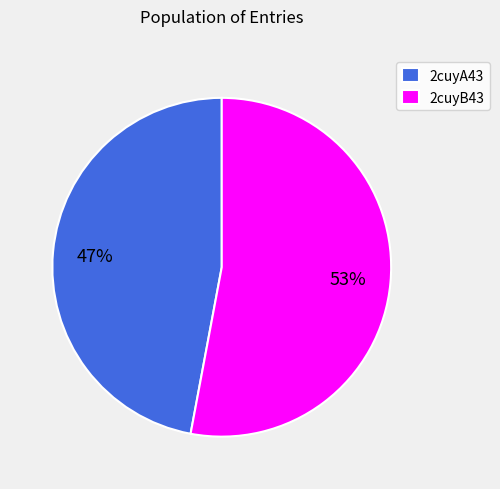

To the nearest percent, what is the combined percentage of 2cuyB43 and 2cuyA43?

100%